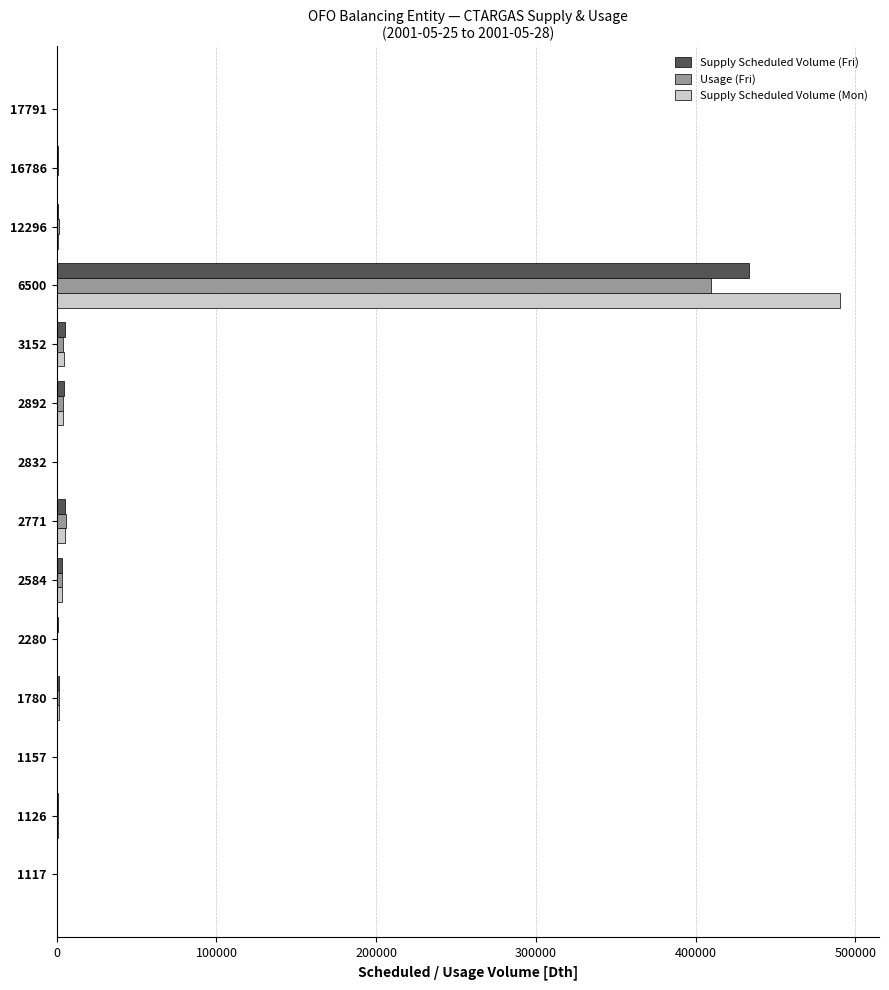

What is the highest value of the Supply Scheduled Volume (Fri) series?

433229